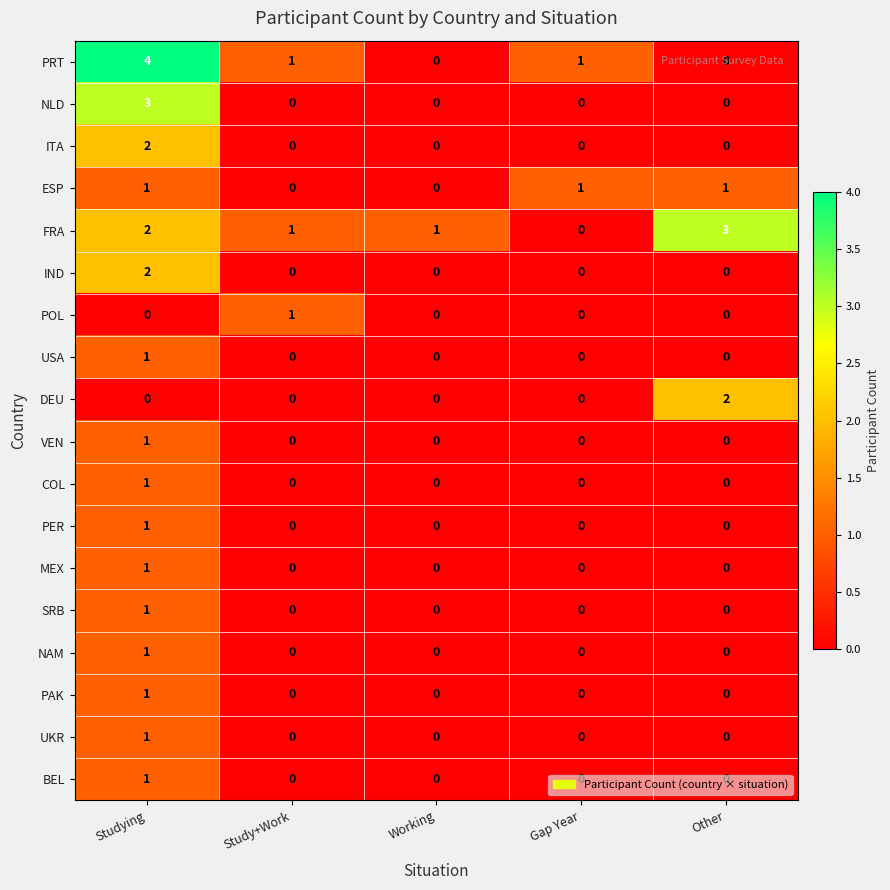

Which series has the widest spread of values?

PRT